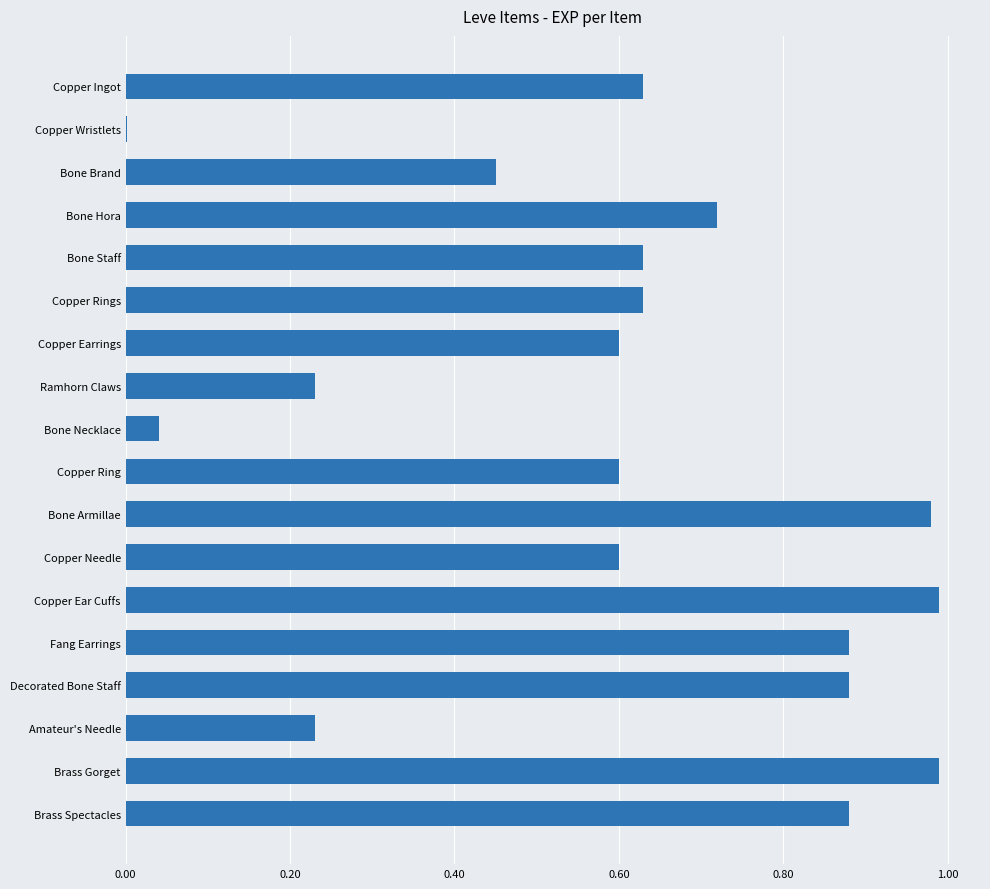

True or false: the data shows 0.3 at Copper Ring.

False